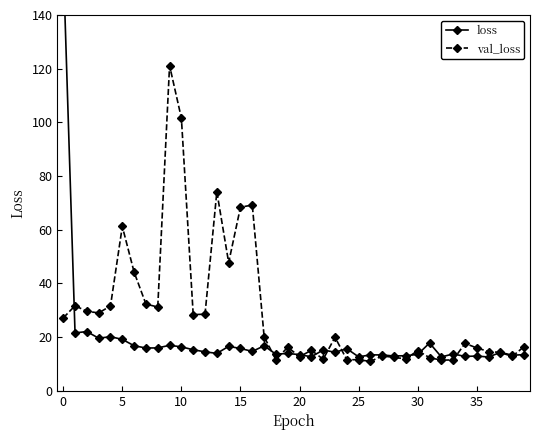

Which series has the largest range (max minus min)?

loss